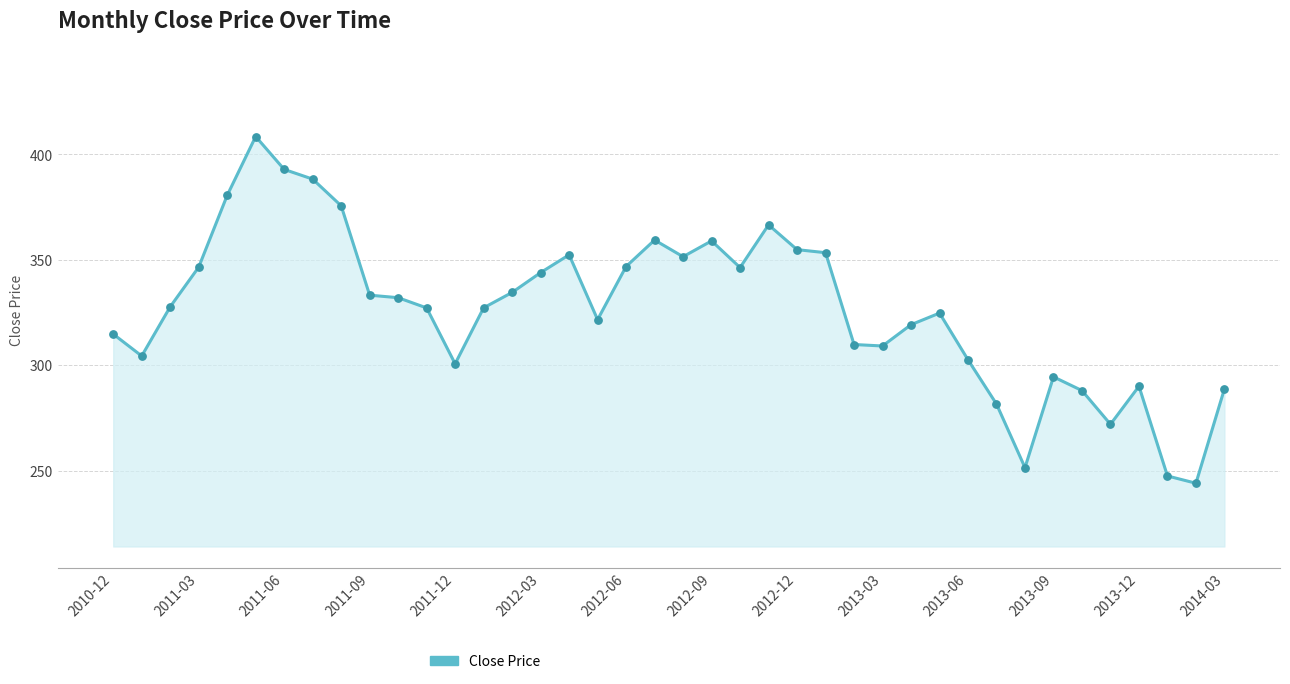

What is the smallest value displayed?

244.0